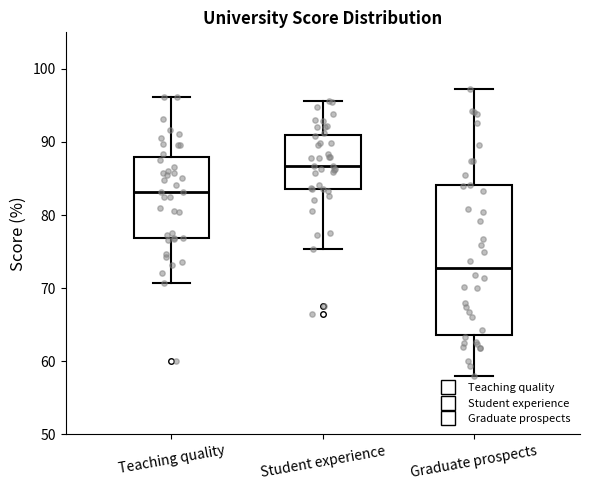

Where is the upper edge of the box for Student experience on the y-axis? The values are not printed on the chart, so give them approximately, as read against the axis.

91